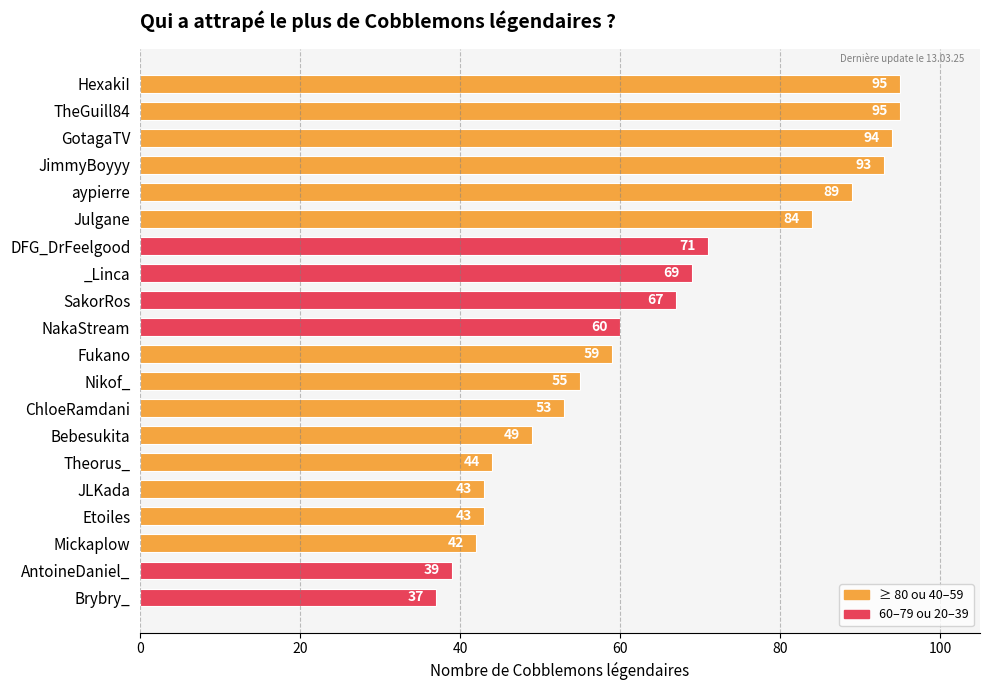

Which has a higher value, Mickaplow or ChloeRamdani?

ChloeRamdani